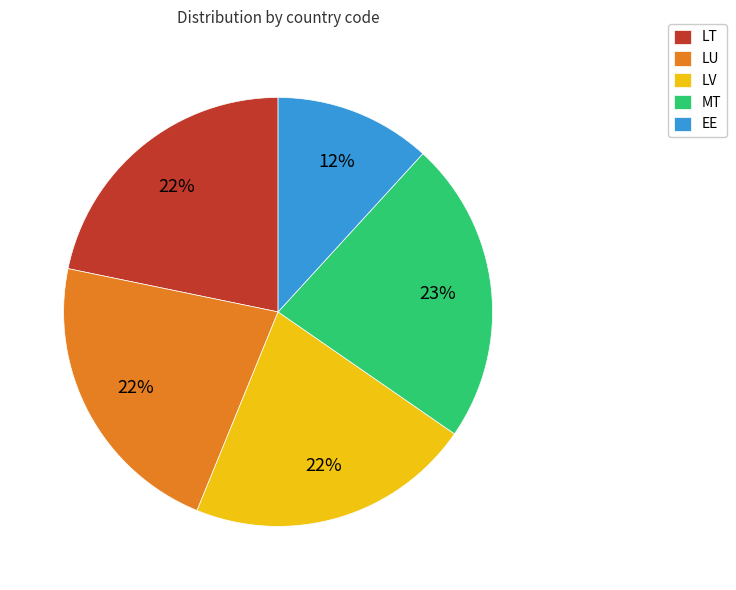

How many slices are in this pie chart?

5